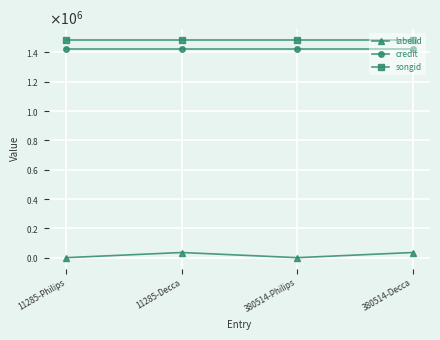

What is the total value across all series at 380514-Decca?

2941789